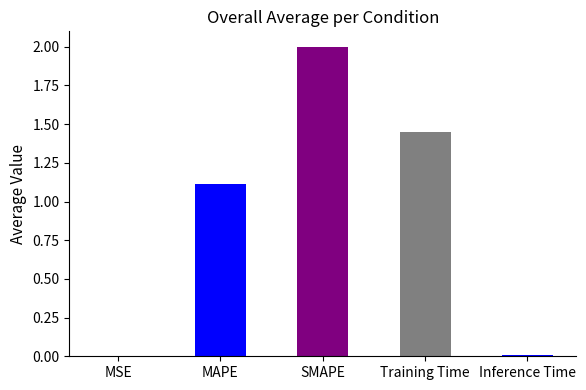

What is the change in value from MAPE to Training Time?

+0.3